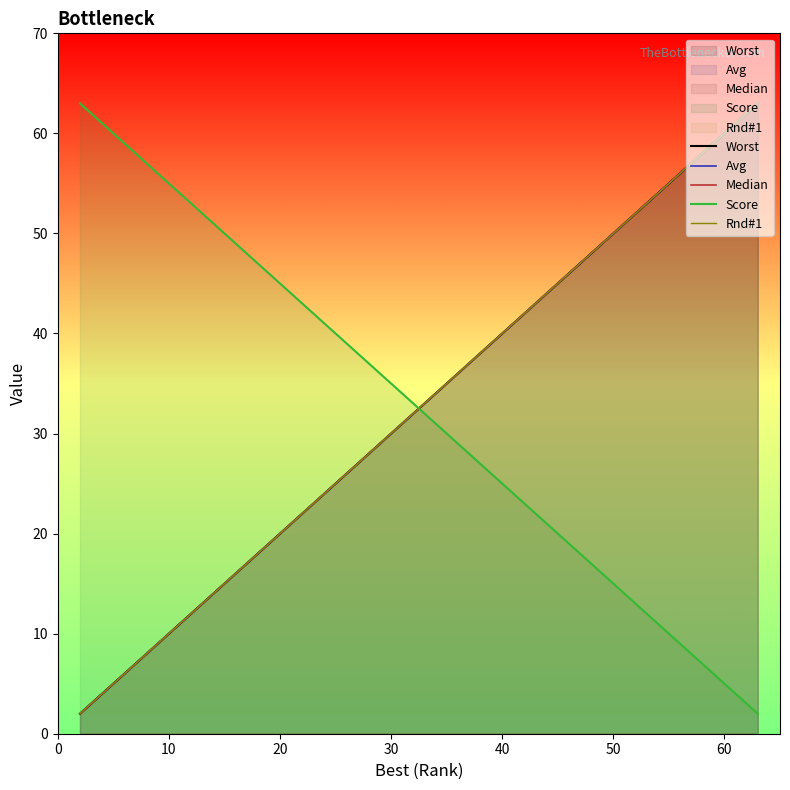

How many data points in Worst are less than 38?

20